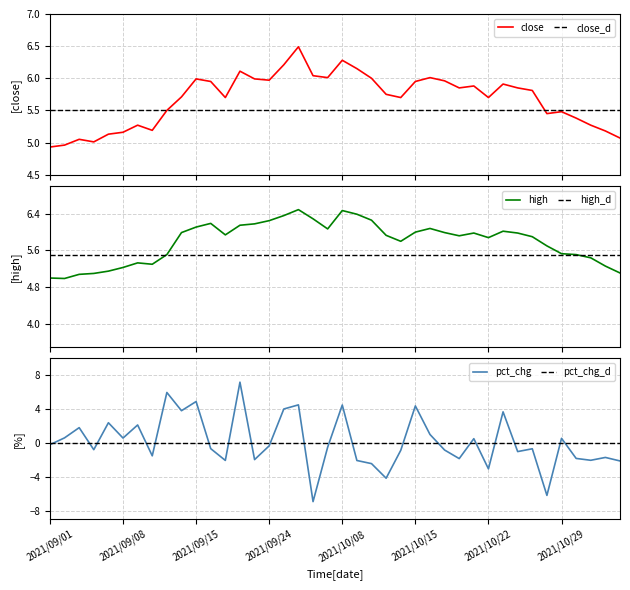

True or false: high and close cross at least once.

False